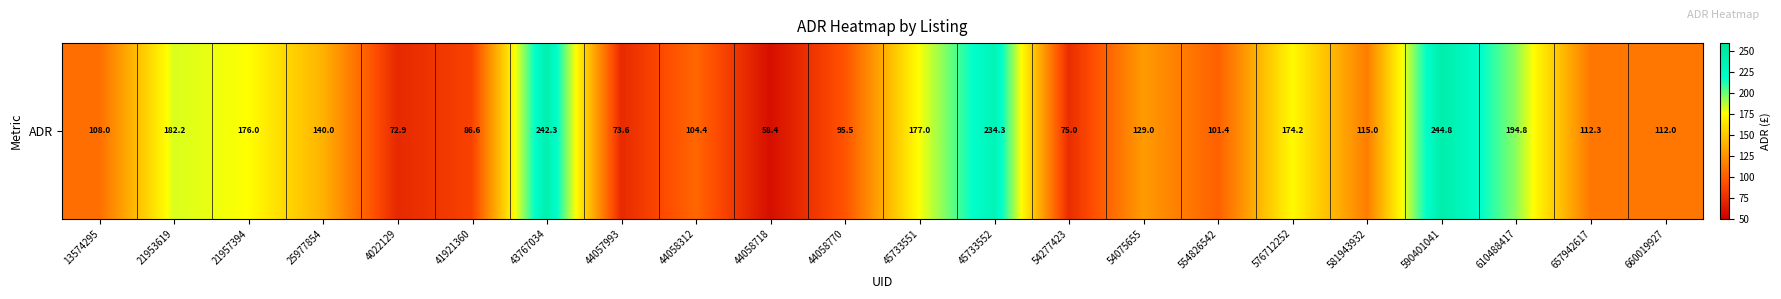

What is the maximum value shown in the chart?

244.8